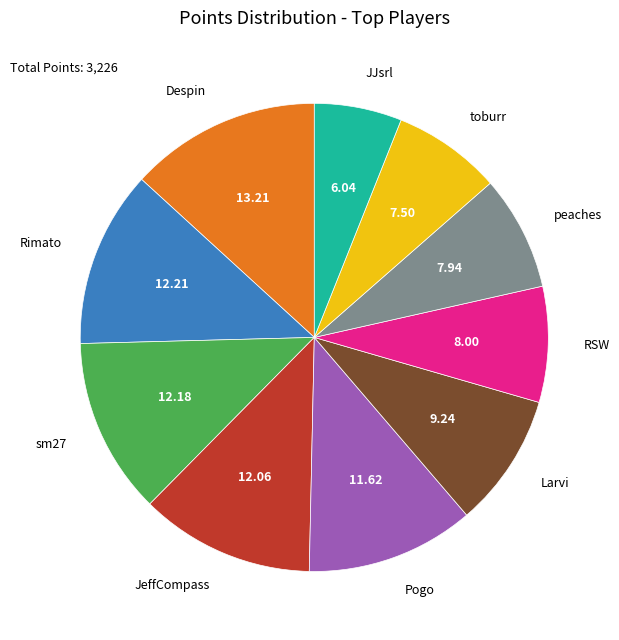

Does any single category account for the majority?

No